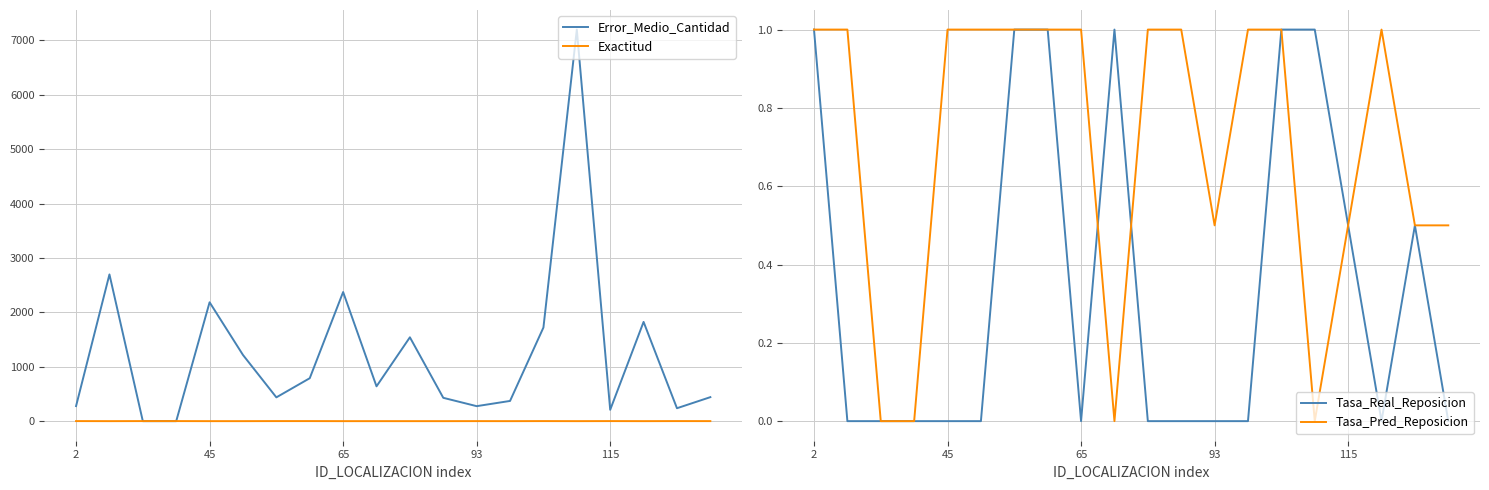

Does the chart display data point markers on the line(s)?

No